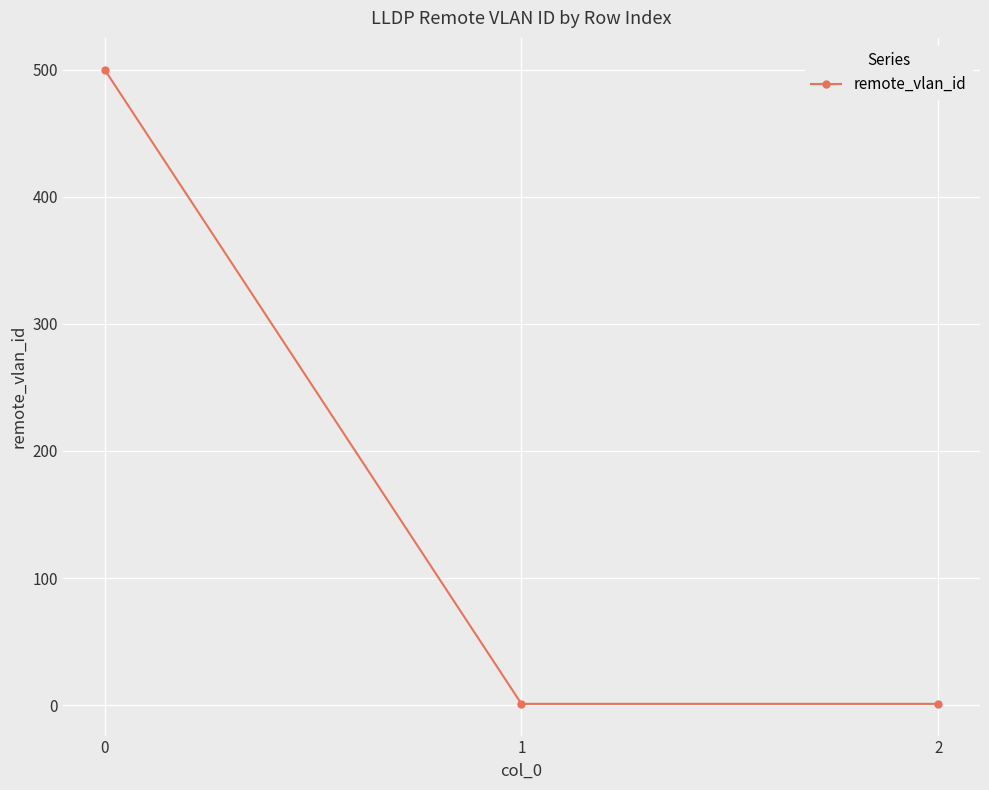

What is the greatest value displayed?

500